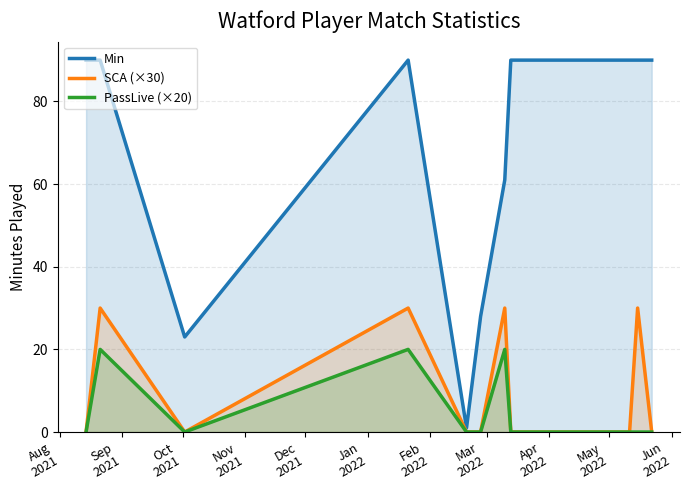

Reading left to right, transcribe all the data shown in this chart.

Min: 90	90	23	90	1	28	61	90	90	90	90	90	90	90	90	90
SCA (×30): 0	30	0	30	0	0	30	0	0	0	0	0	0	0	30	0
PassLive (×20): 0	20	0	20	0	0	20	0	0	0	0	0	0	0	0	0